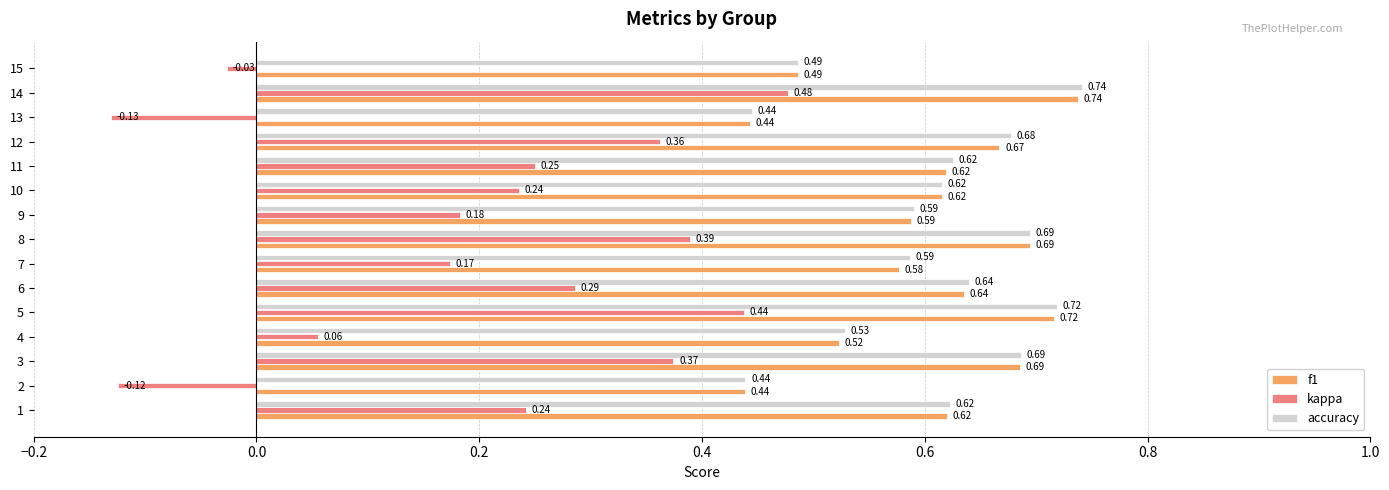

What is the sum of the f1 values at 12 and 8?

1.4